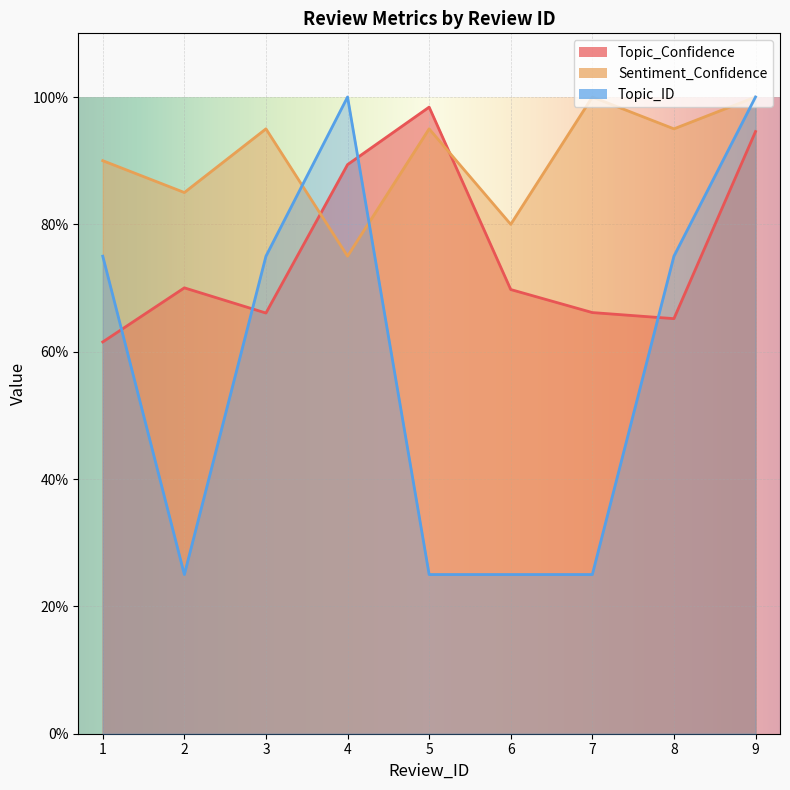

What is the spread (max minus min) of values at 1?

0.3